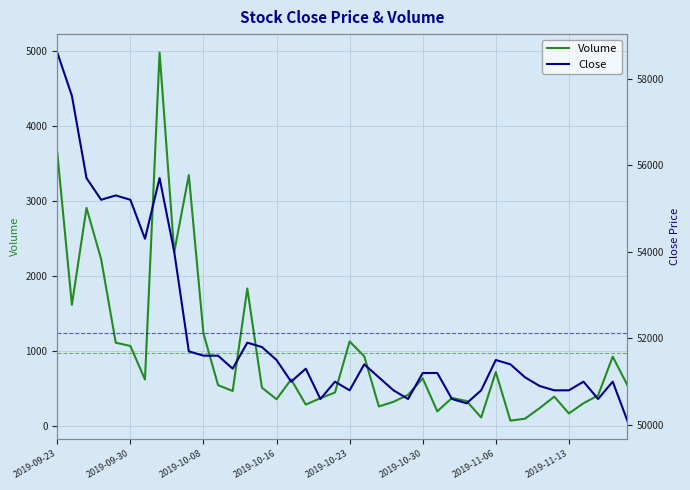

What is the difference between the maximum and minimum values in the Close series?

8500